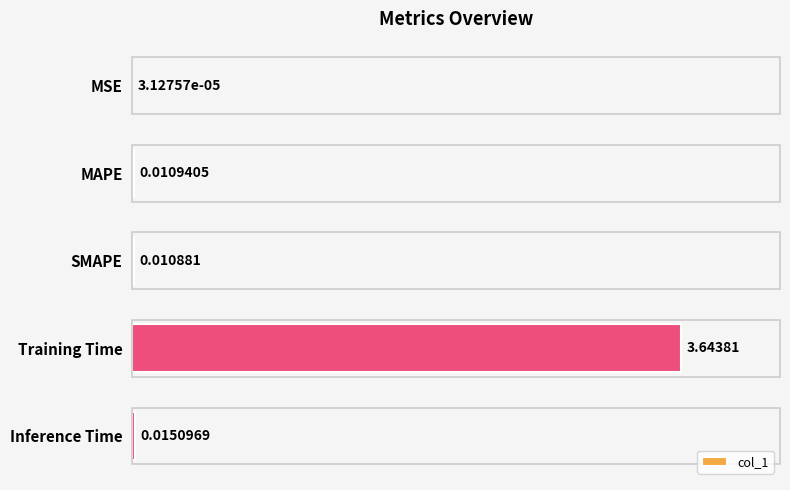

What is the change in value from Training Time to Inference Time?

-3.6